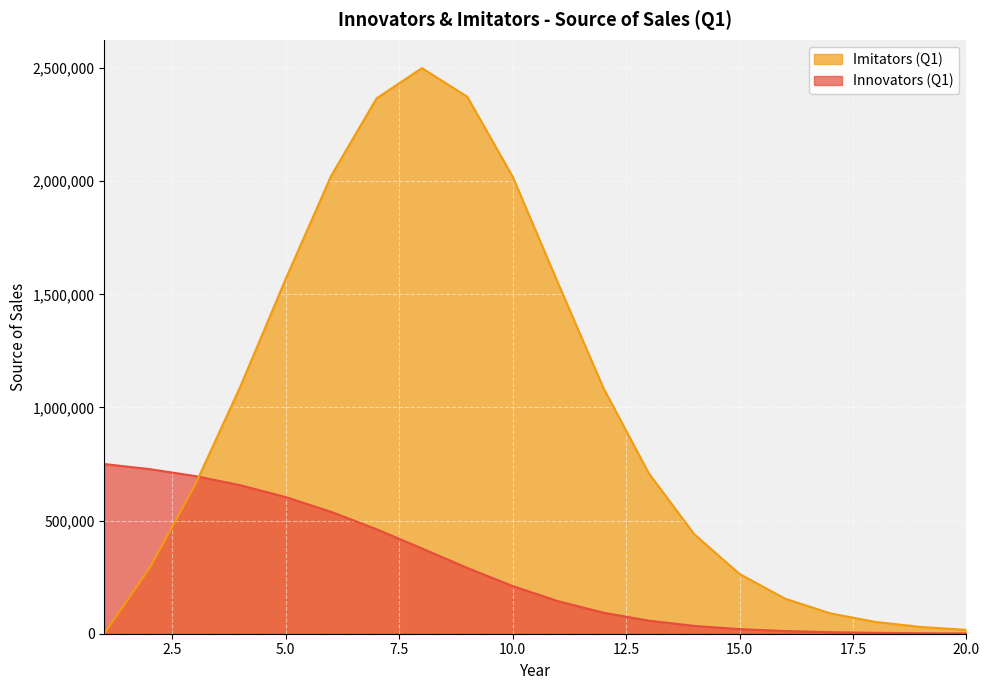

What are all the series names shown in the legend?

Imitators (Q1), Innovators (Q1)